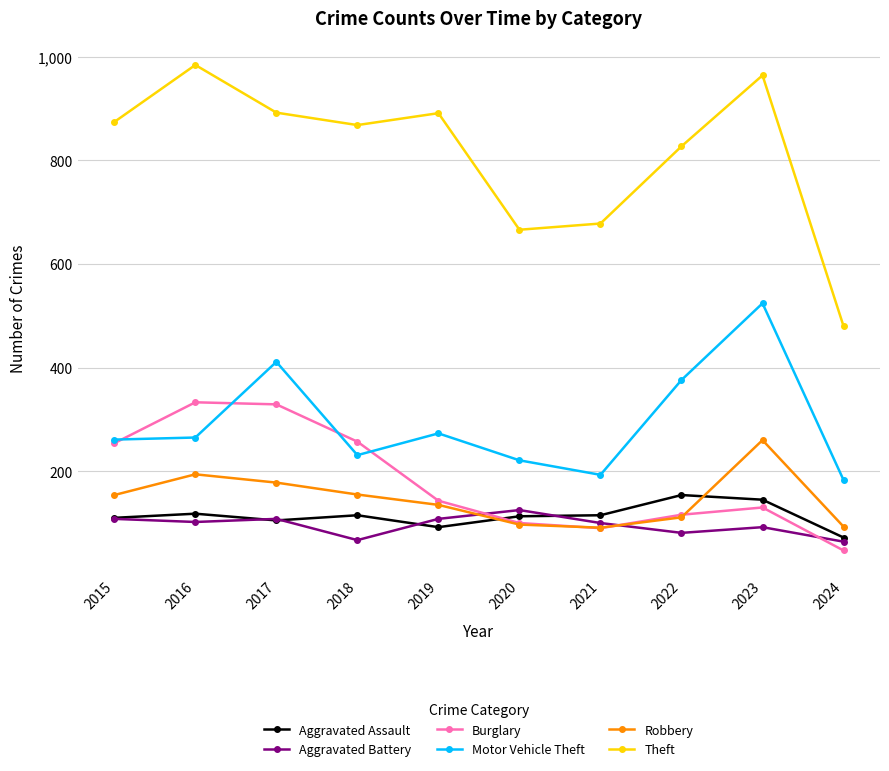

Count the number of data series in this chart.

6